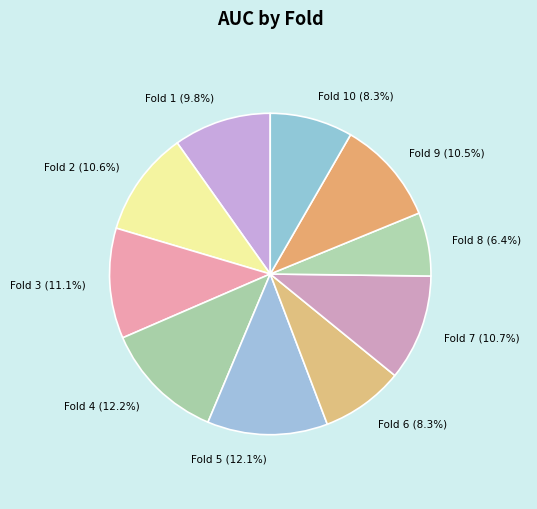

To the nearest percent, what is the difference between the largest and smallest slice percentages?

6%